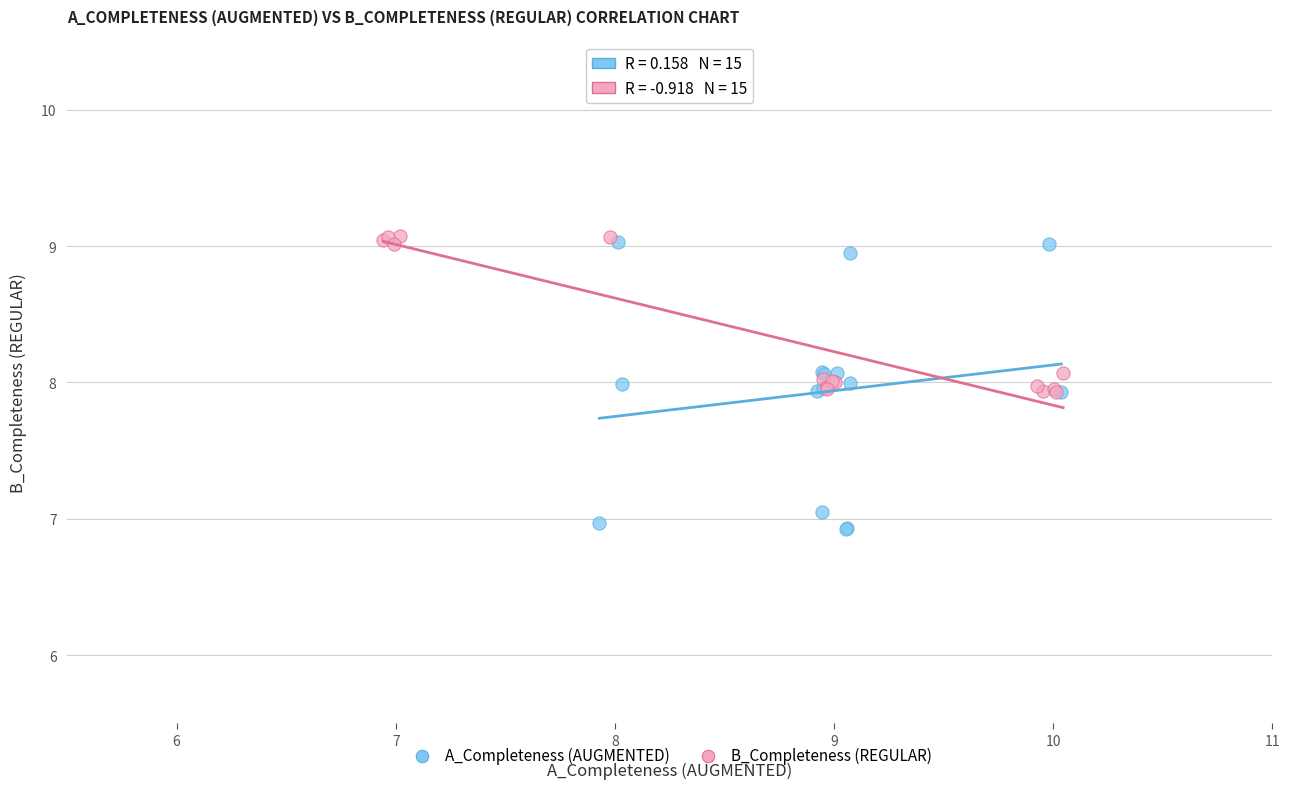

Which series reaches the minimum Y coordinate?

A_Completeness (AUGMENTED)